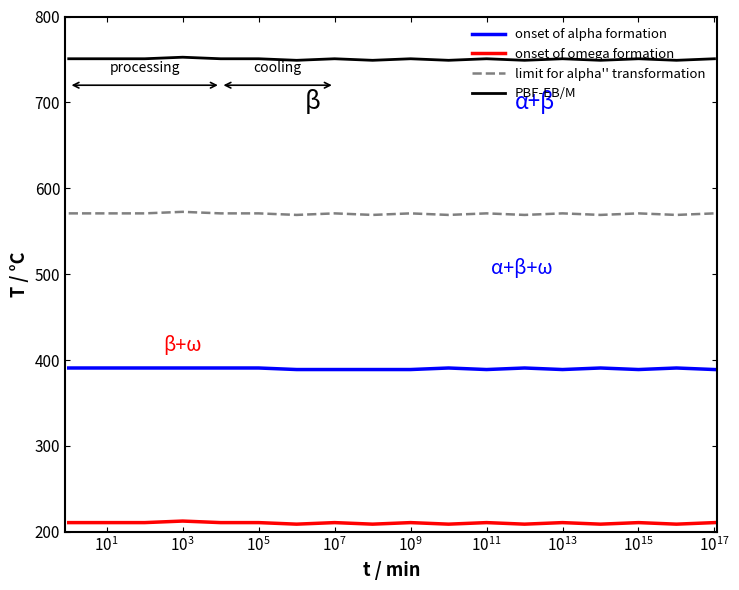

How many series are shown in this chart?

4